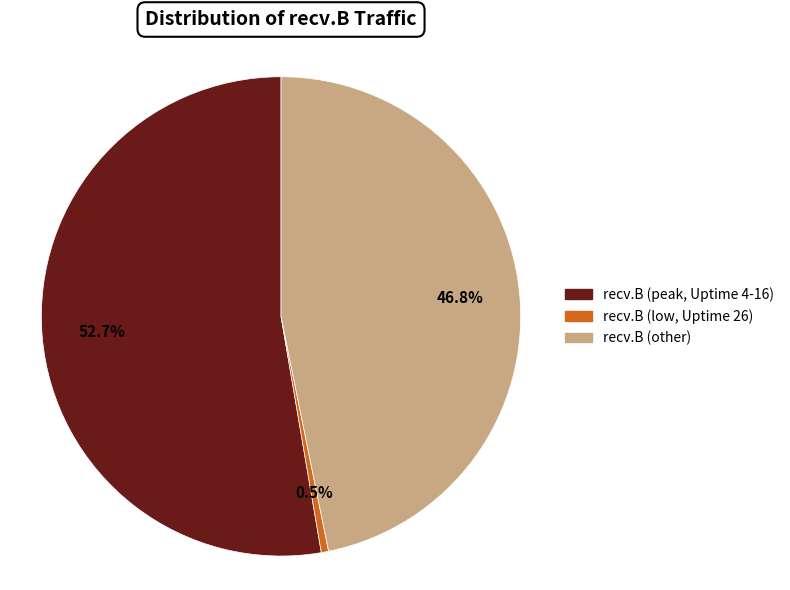

Rank the categories by value from highest to lowest.

recv.B (peak, Uptime 4-16), recv.B (other), recv.B (low, Uptime 26)